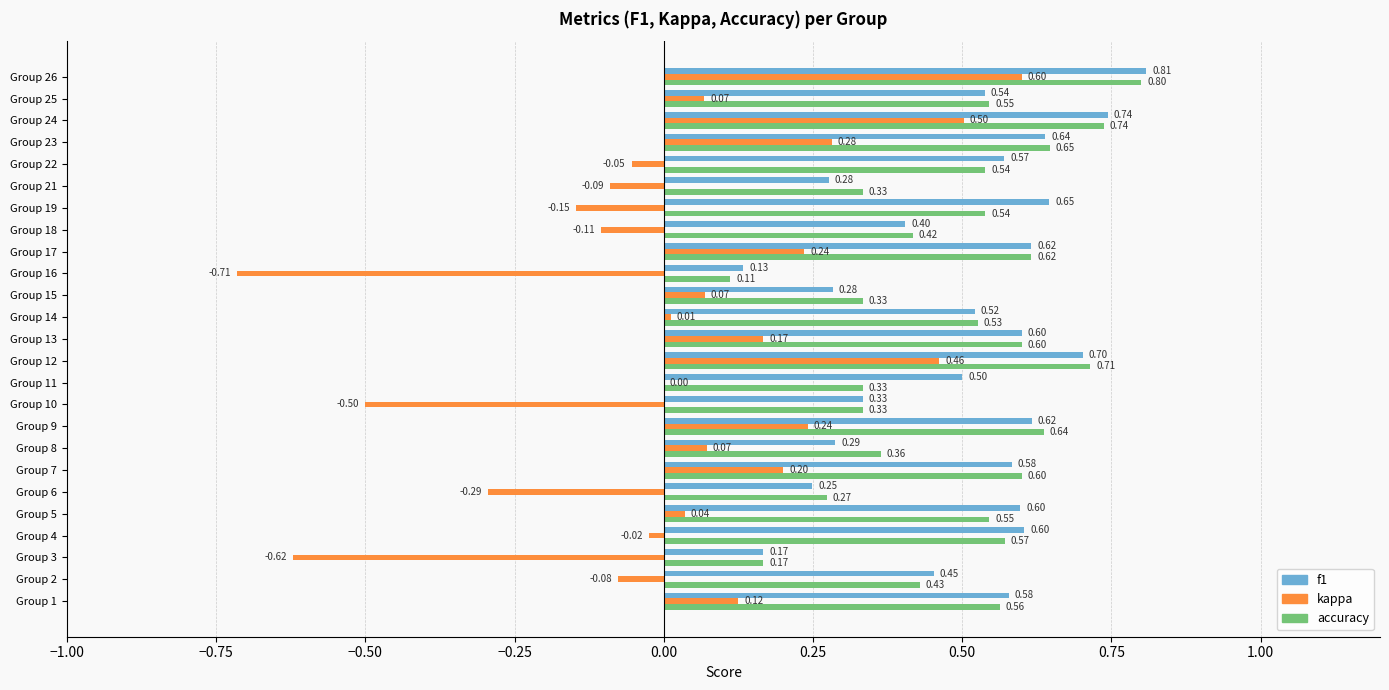

What is the total value across all series at Group 12?

1.9